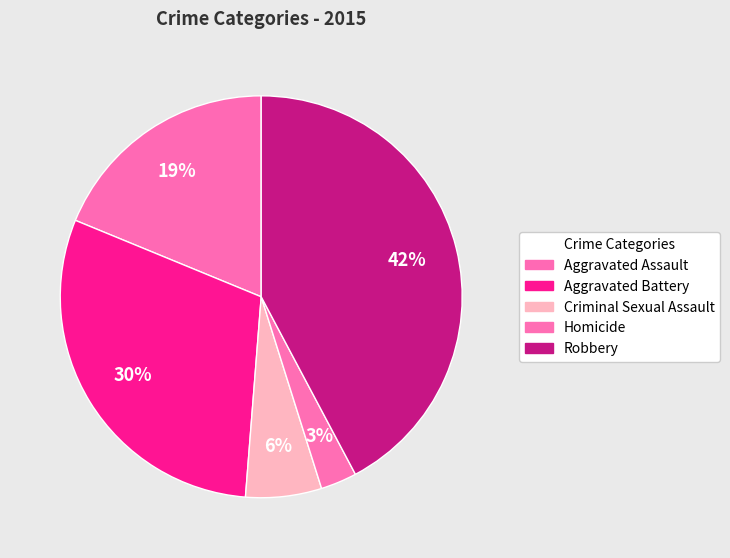

What percentage is NOT represented by Homicide?

97.1%